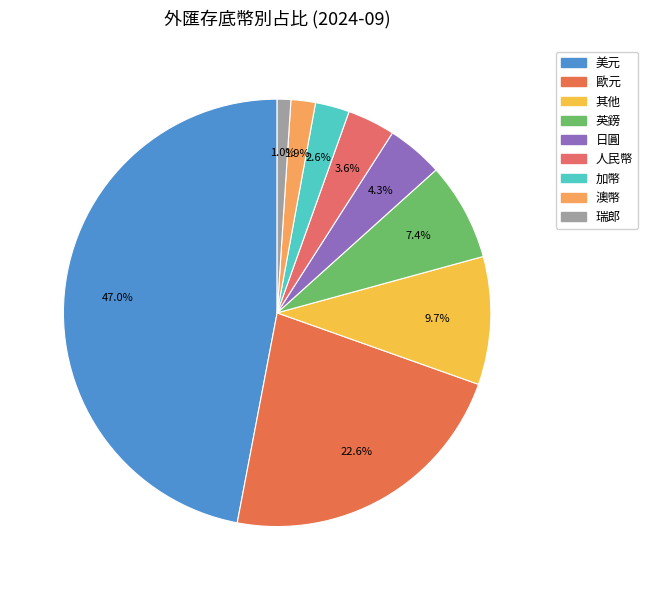

Between 英鎊 and 日圓, which is larger?

英鎊